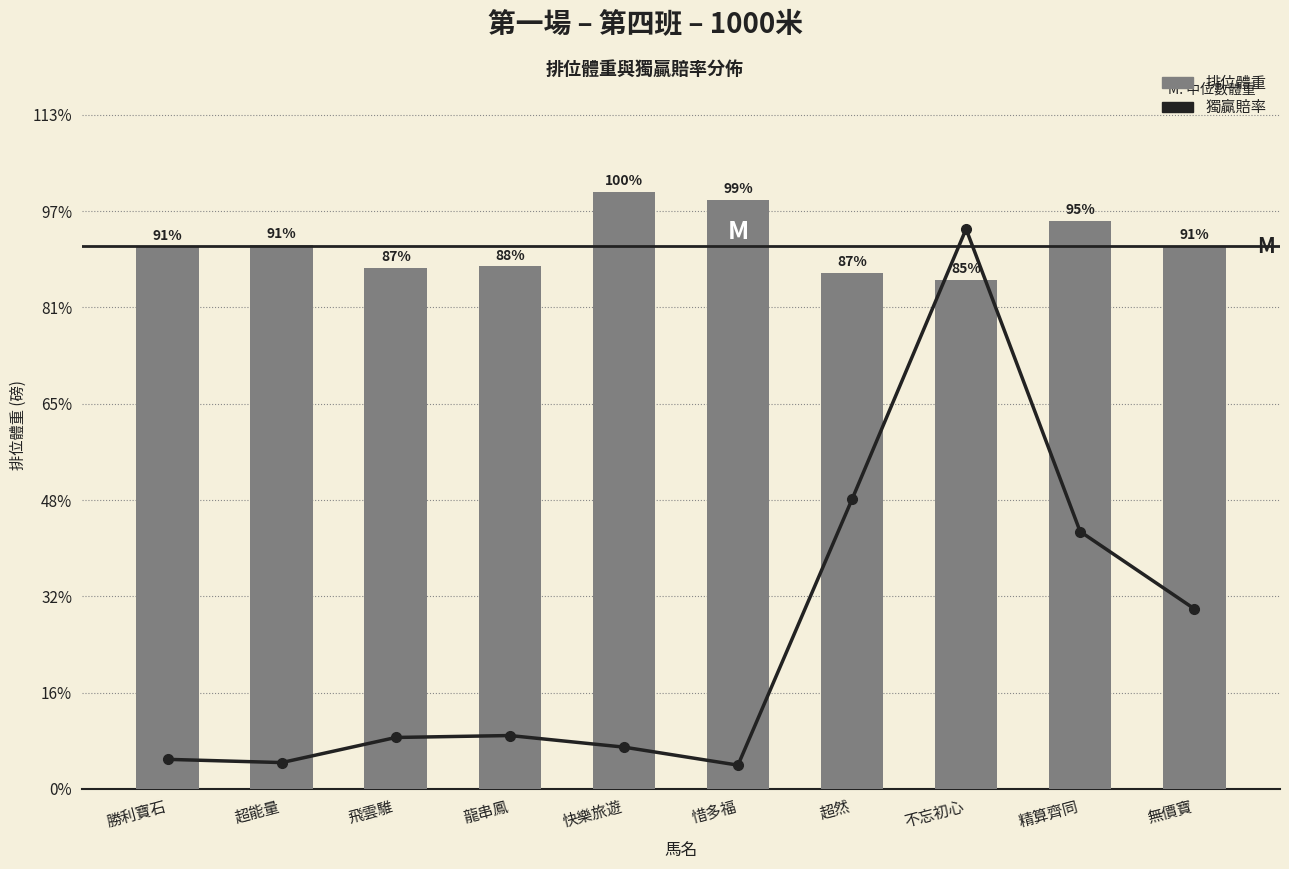

At which category is the sum across all series the highest?

快樂旅遊